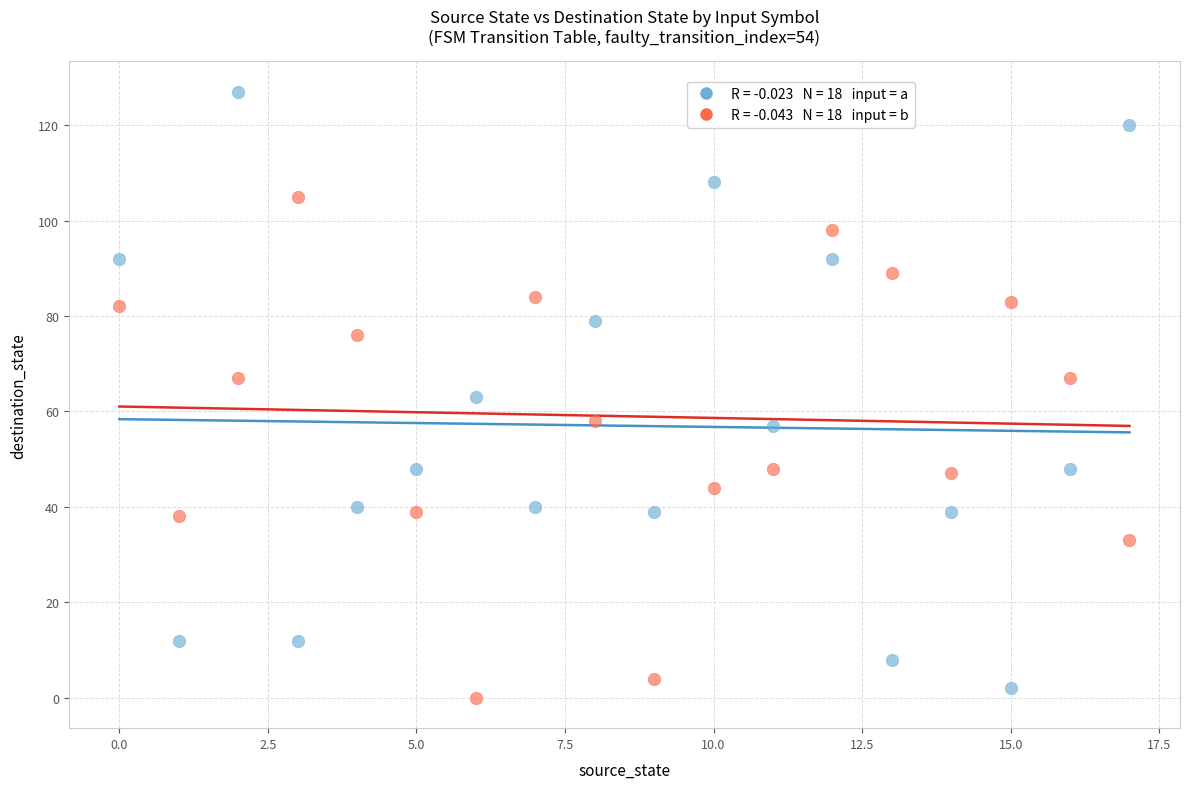

Across all data points, what is the range of Y values (max minus min)?

127